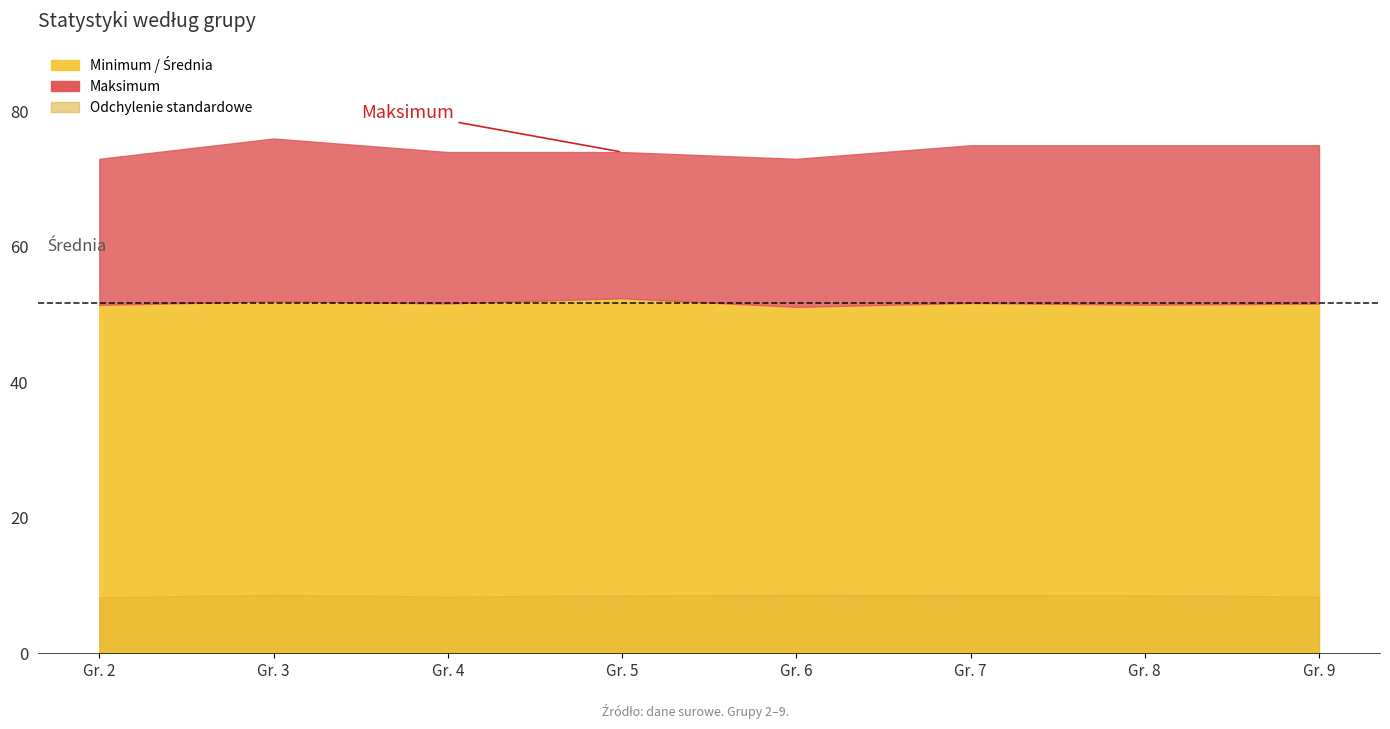

List the series in order of their overall mean, lowest first.

Odchylenie standardowe, Minimum, Średnia, Maksimum